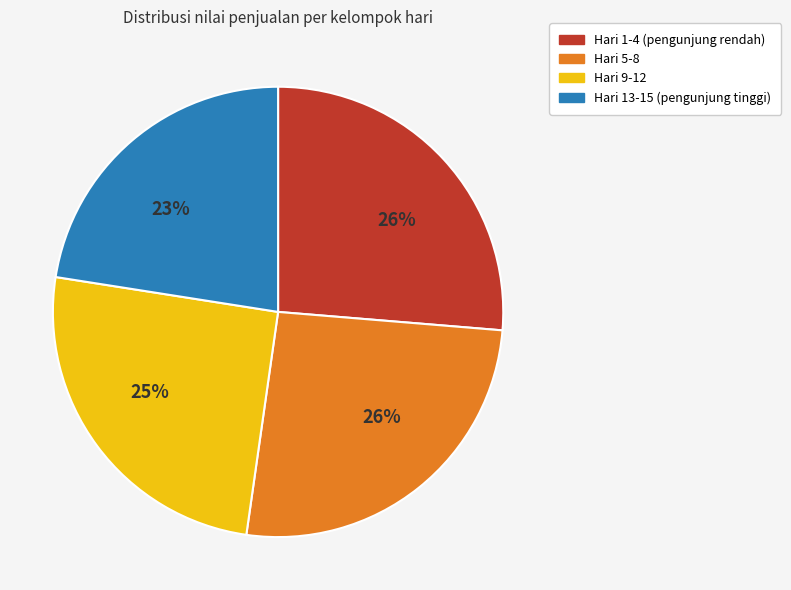

To the nearest percent, what is the average slice percentage?

25%